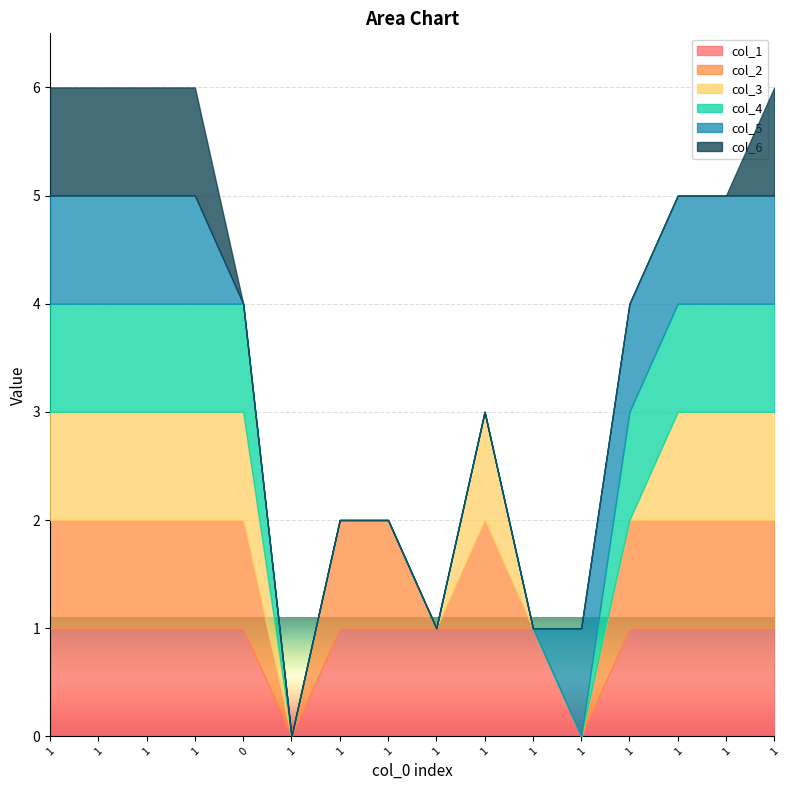

Reading right to left, list all the values displayed in this chart.

col_1: 1	1	1	1	0	1	1	1	1	1	0	1	1	1	1	1
col_2: 1	1	1	1	0	0	1	0	1	1	0	1	1	1	1	1
col_3: 1	1	1	0	0	0	1	0	0	0	0	1	1	1	1	1
col_4: 1	1	1	1	0	0	0	0	0	0	0	1	1	1	1	1
col_5: 1	1	1	1	1	0	0	0	0	0	0	0	1	1	1	1
col_6: 1	0	0	0	0	0	0	0	0	0	0	0	1	1	1	1